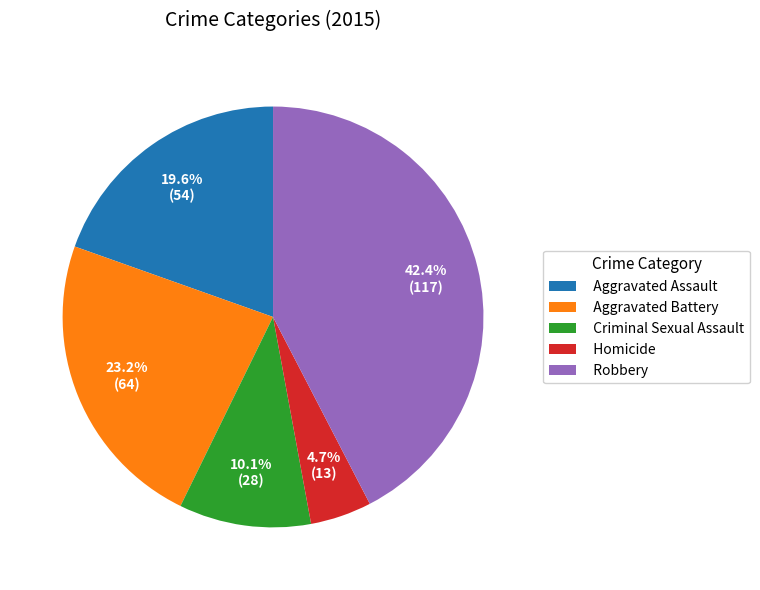

Count the number of slices in the pie.

5